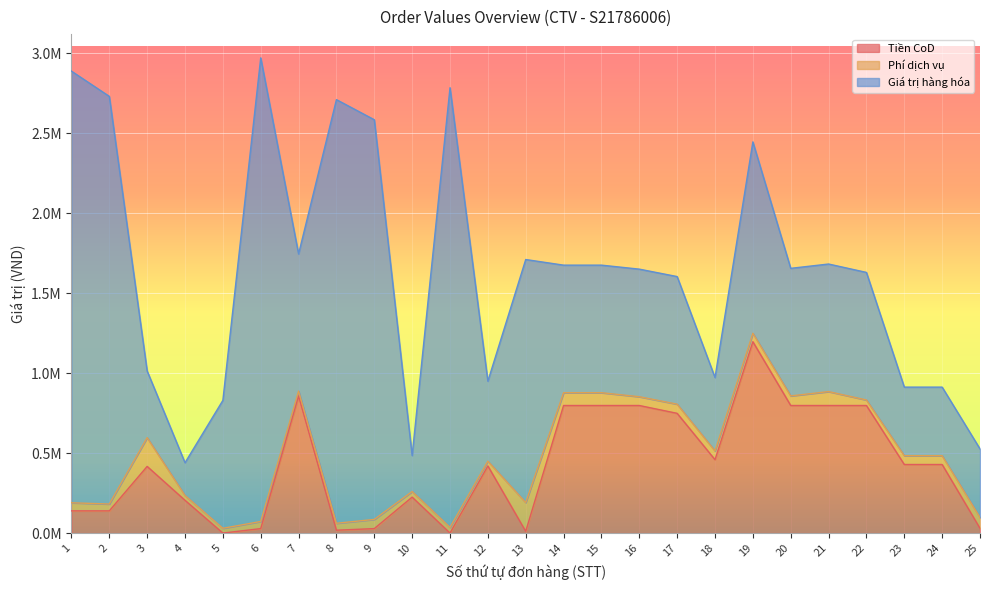

At which label does Phí dịch vụ first exceed 55000?

3